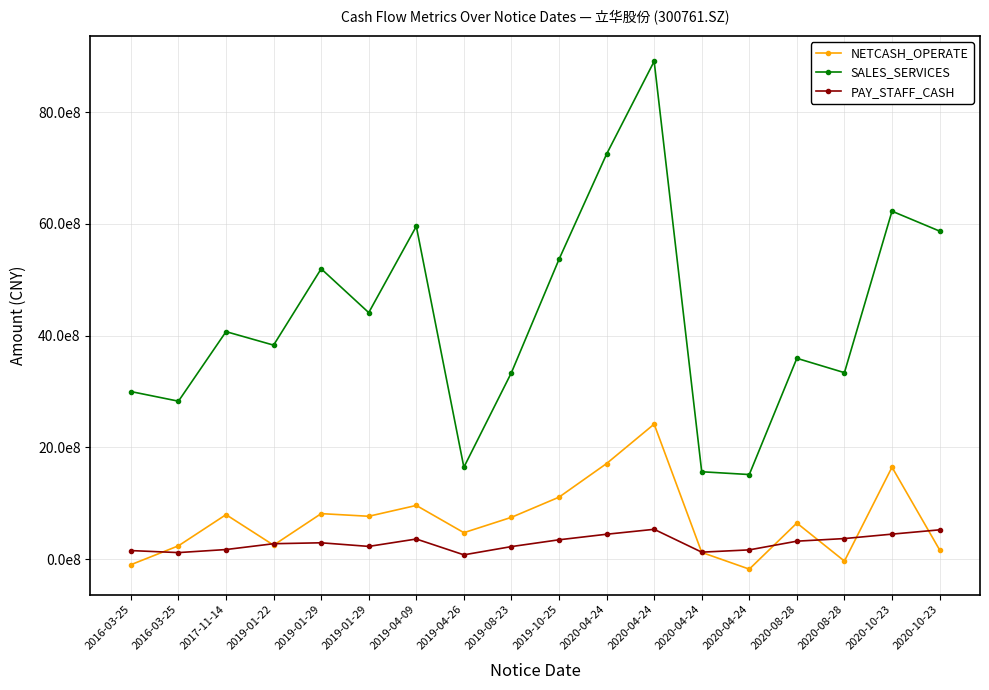

What is the sum of all SALES_SERVICES values?

77927491505.0